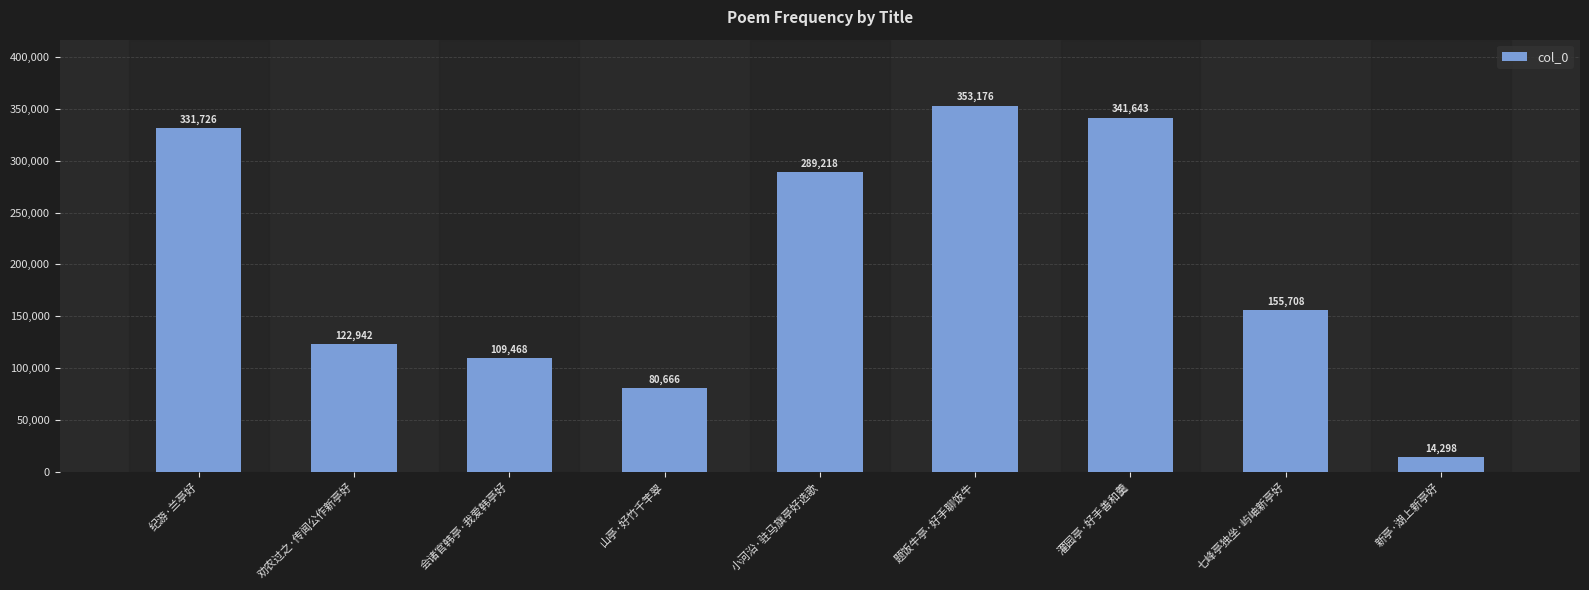

What position from the left is 七峰亭独坐·屿岫新亭好?

8